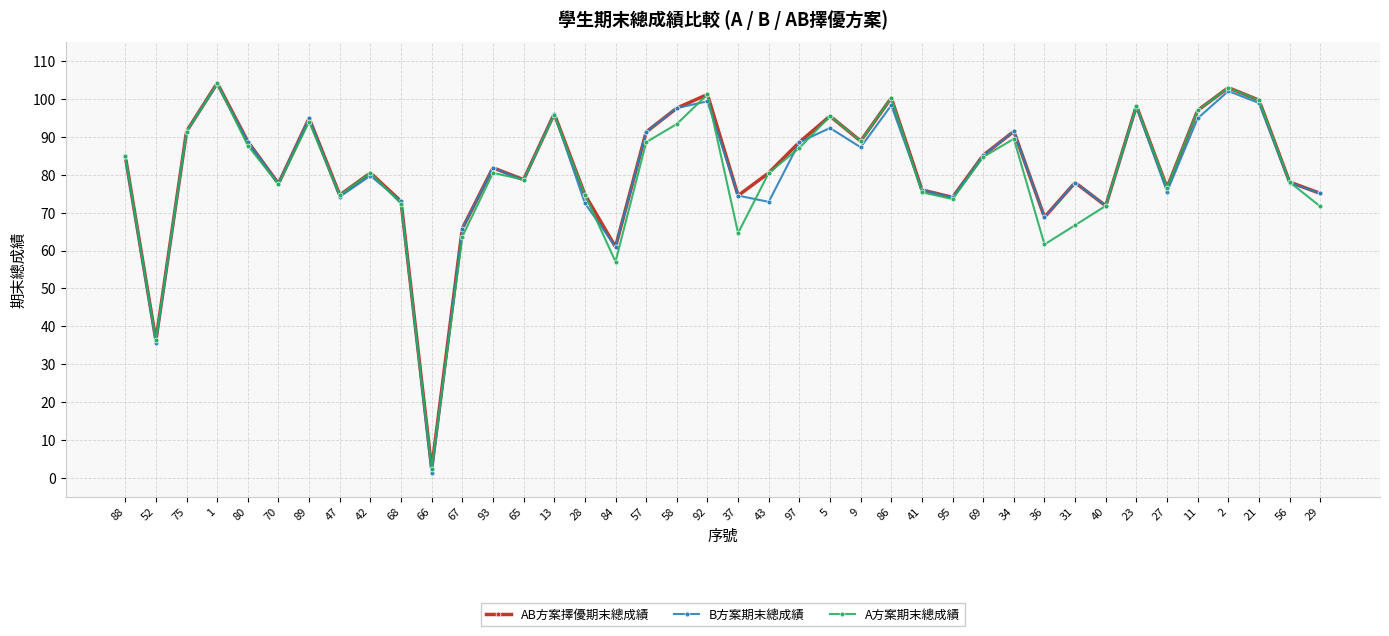

What is the total value across all series at 89?

283.8